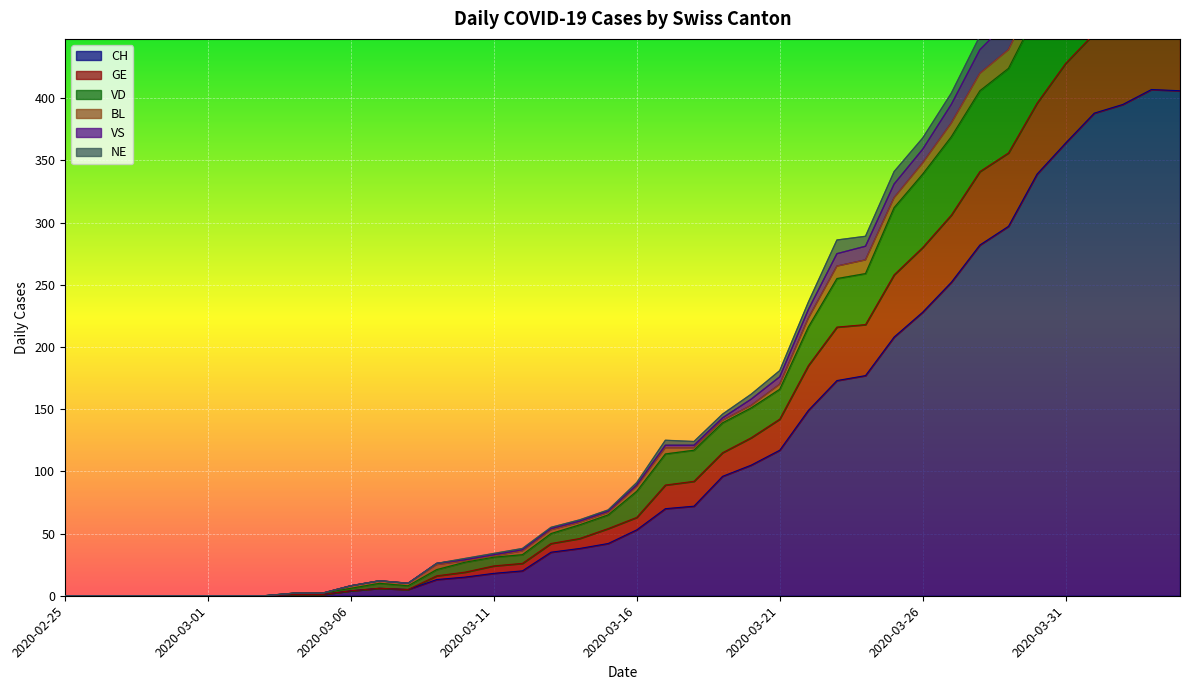

Which has a higher value, 2020-03-30 or 2020-03-06?

2020-03-30